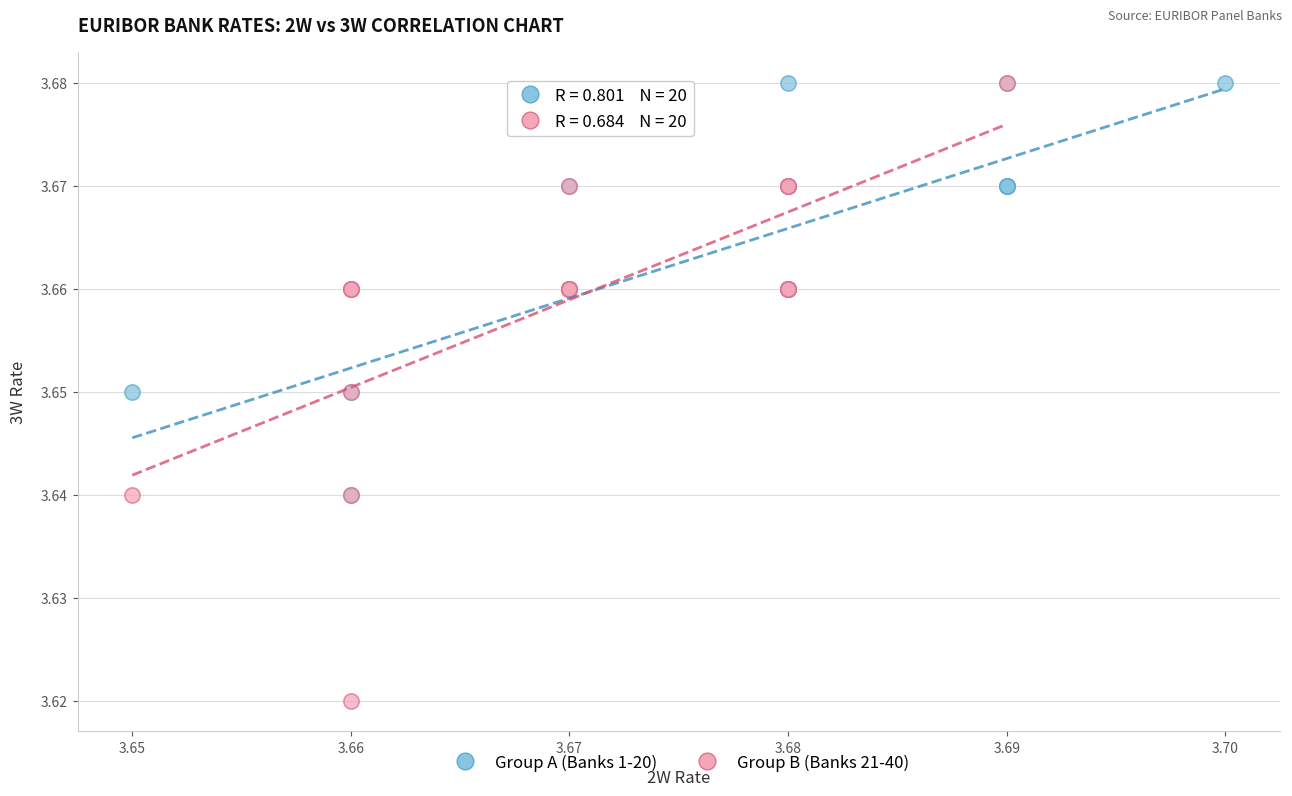

Which series has the largest Y range (max minus min)?

Group B (Banks 21-40)